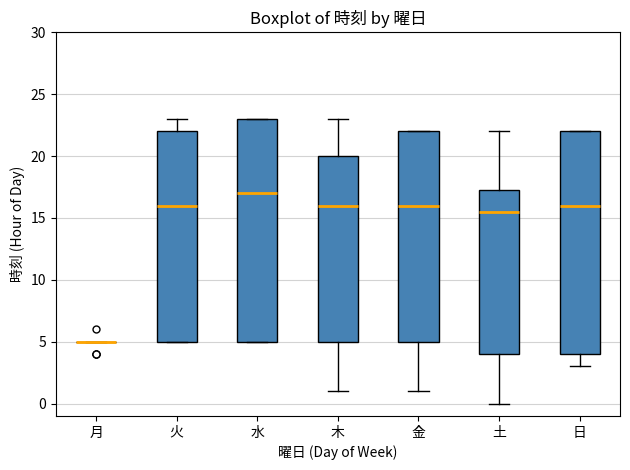

Reading left to right, read every box against the y-axis: the position of its median line, the range the box covers, and the ends of its whiskers. The values are not printed on the chart, so give them approximately, as read against the axis.

月: box collapsed to a line at 5.0, whiskers 5.0 to 5.0
火: median 16.0, box 5.0 to 22.0, whiskers 5.0 to 23.0
水: median 17.0, box 5.0 to 23.0, whiskers 5.0 to 23.0
木: median 16.0, box 5.0 to 20.0, whiskers 1.0 to 23.0
金: median 16.0, box 5.0 to 22.0, whiskers 1.0 to 22.0
土: median 15.5, box 4.0 to 17.5, whiskers 0.0 to 22.0
日: median 16.0, box 4.0 to 22.0, whiskers 3.0 to 22.0